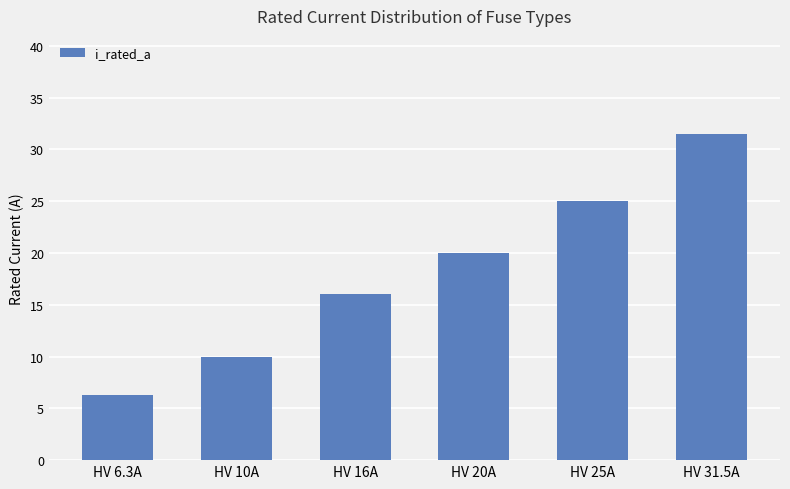

What is the label of the 2nd bar from the right?

HV 25A